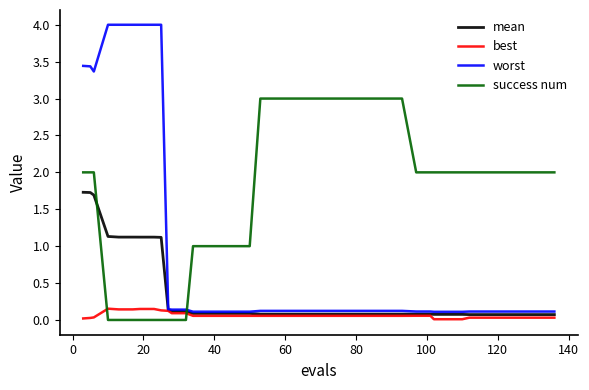

Which series has the largest range (max minus min)?

worst